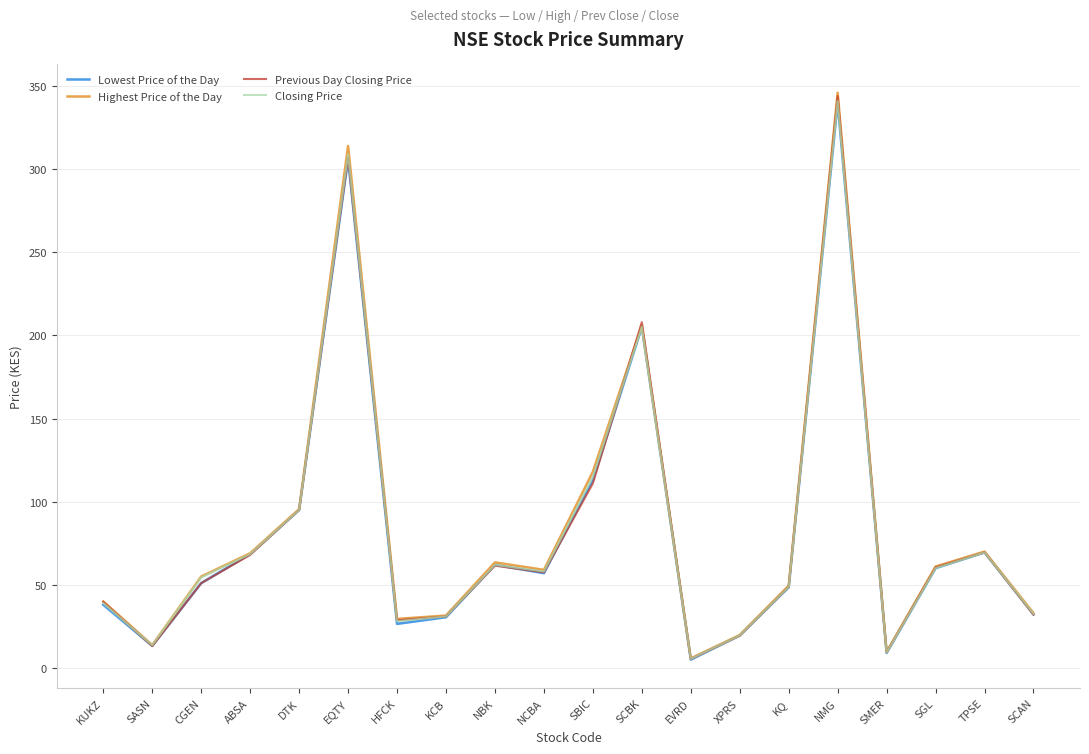

Reading right to left, transcribe all the data shown in this chart.

Lowest Price of the Day: 32.2	69.5	60.0	9.0	340.0	48.5	19.5	5.0	205.0	113.0	57.0	62.0	30.5	26.5	306.0	95.0	68.5	51.0	13.2	38.0
Highest Price of the Day: 33.0	70.0	61.0	9.6	346.0	49.5	19.8	5.8	206.0	118.0	59.0	63.5	31.5	29.5	314.0	95.5	69.0	55.0	13.8	40.0
Previous Day Closing Price: 32.0	69.5	60.5	9.4	344.0	48.8	19.4	5.5	208.0	111.0	57.5	61.5	31.0	28.6	307.0	95.0	68.0	51.0	13.2	39.8
Closing Price: 32.5	69.5	60.0	9.3	341.0	48.8	19.6	5.5	205.2	115.0	58.0	62.0	31.0	28.1	309.0	95.0	68.5	54.5	13.7	39.0